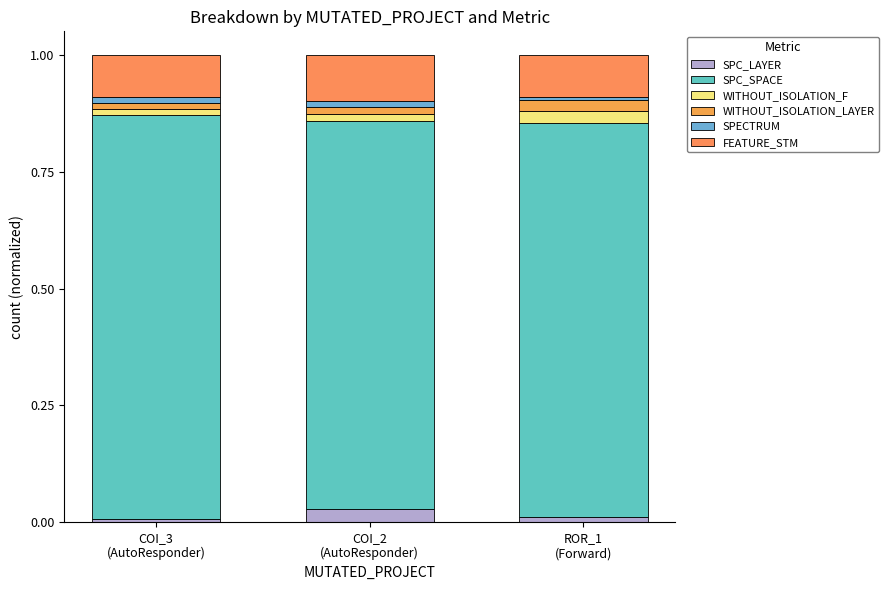

What is the label of the 3rd bar from the left?

ROR_1
(Forward)